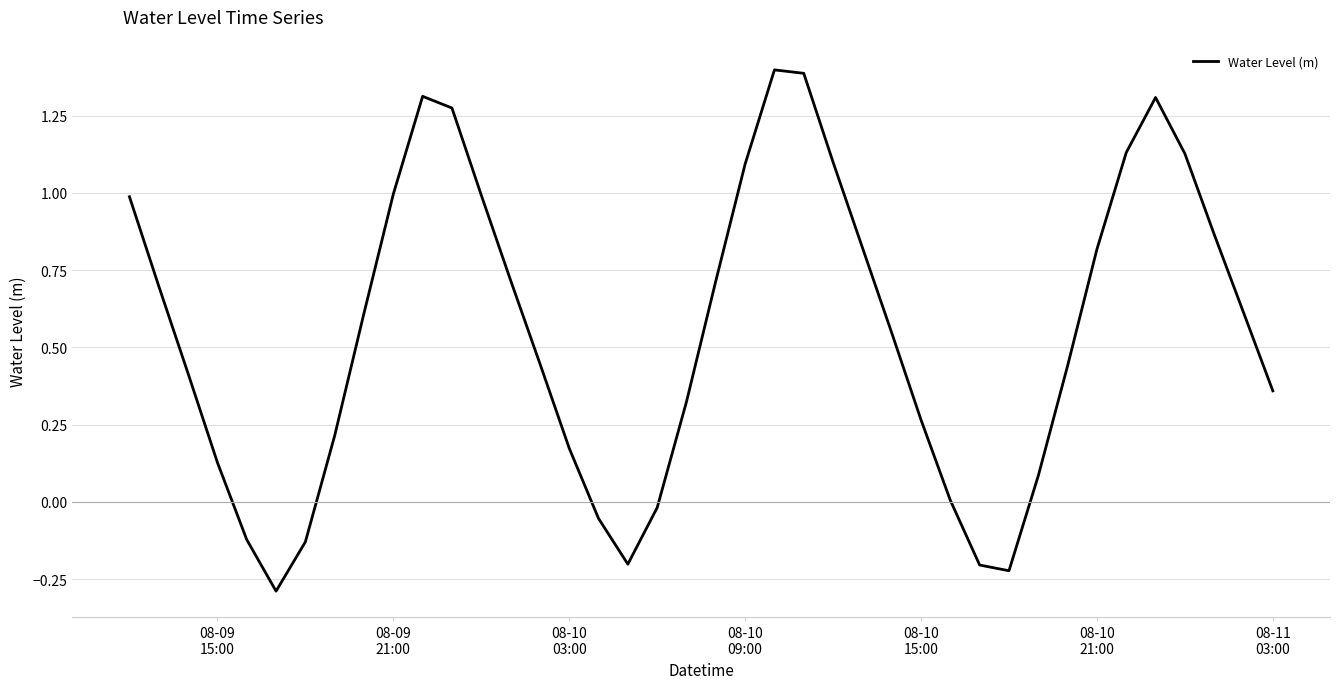

Is this an area chart (filled region under the line)?

No